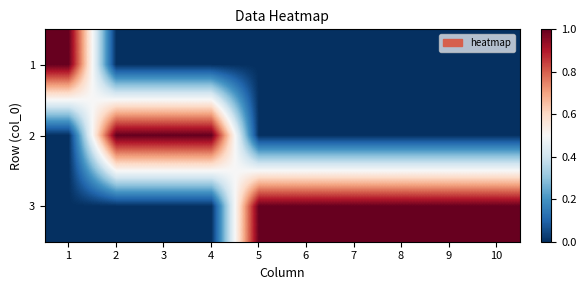

Reading left to right, extract all data points from this chart.

1: 1=1	2=0	3=0	4=0	5=0	6=0	7=0	8=0	9=0	10=0
2: 1=0	2=1	3=1	4=1	5=0	6=0	7=0	8=0	9=0	10=0
3: 1=0	2=0	3=0	4=0	5=1	6=1	7=1	8=1	9=1	10=1